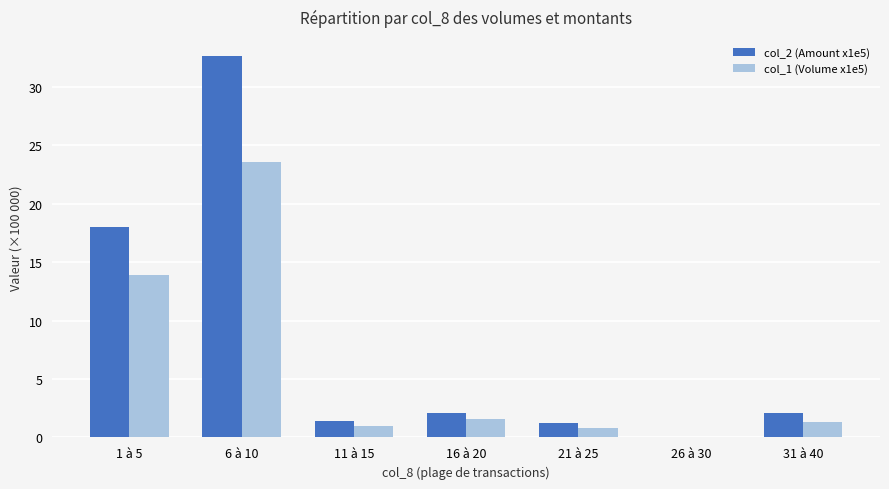

At which category is the sum across all series the highest?

6 à 10